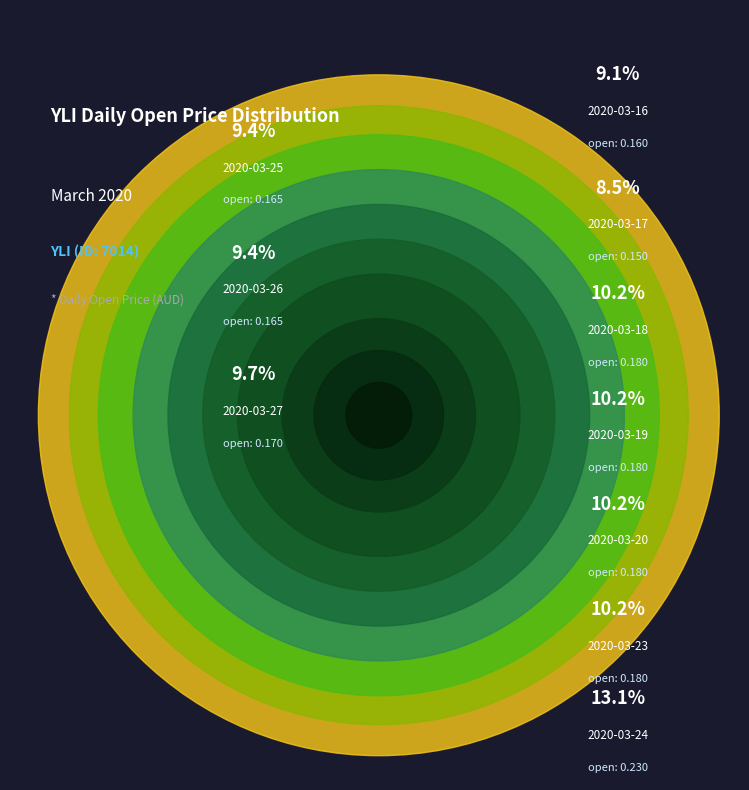

True or false: 2020-03-19 accounts for 18% of the total.

False